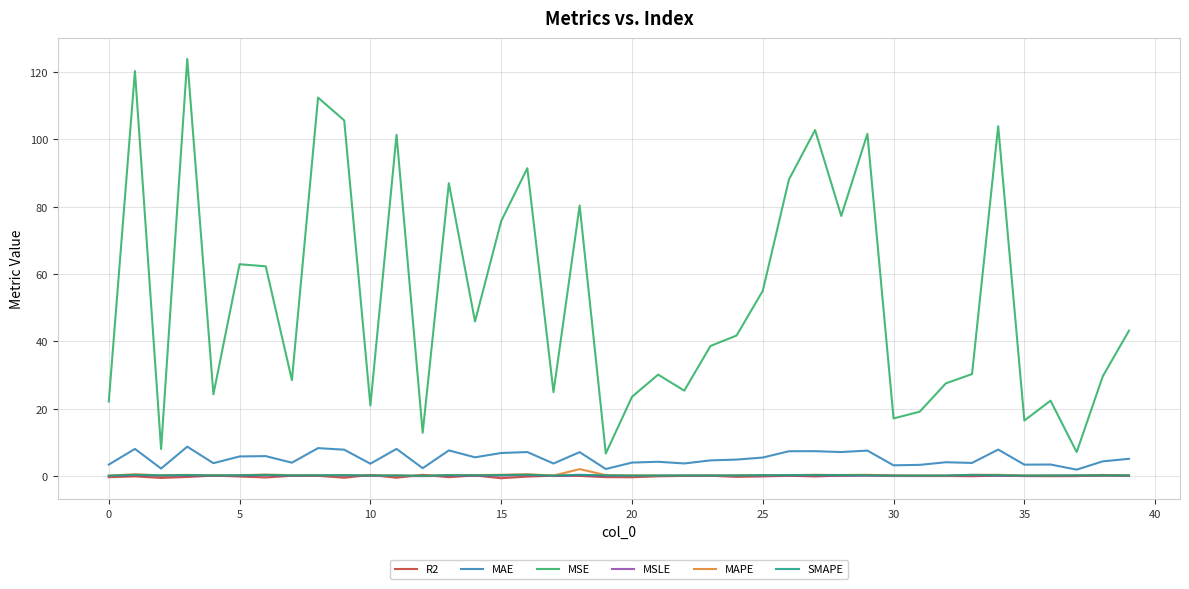

Which series has the largest total across all categories?

MSE